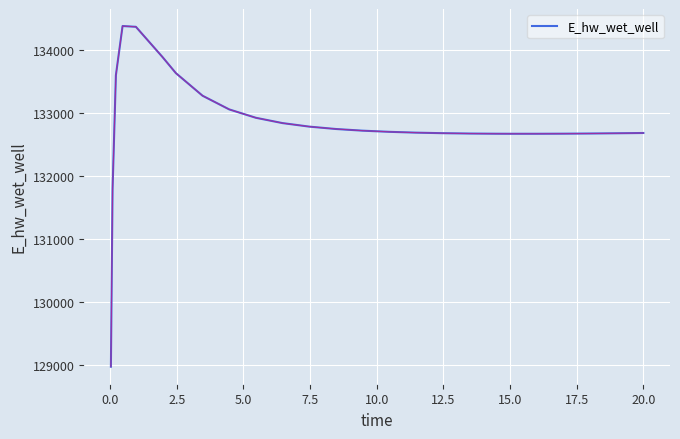

What is the greatest value displayed?

134373.4